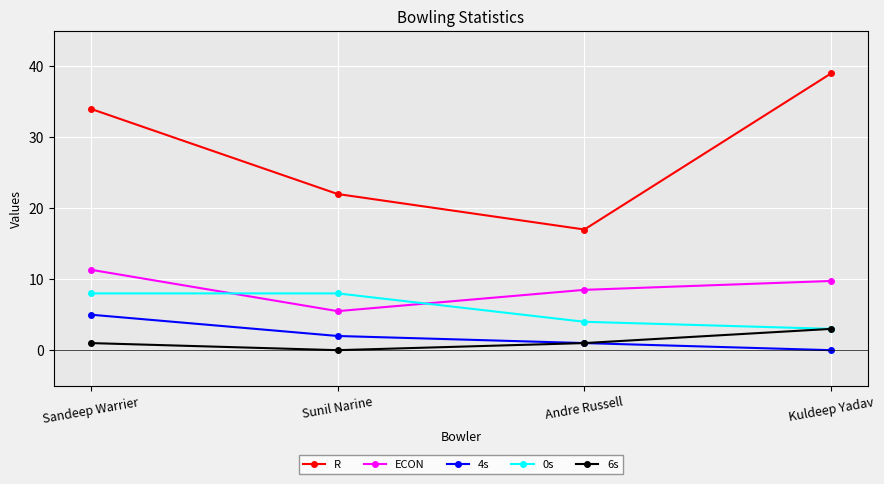

What is the difference between the R values at Andre Russell and Kuldeep Yadav?

22.0